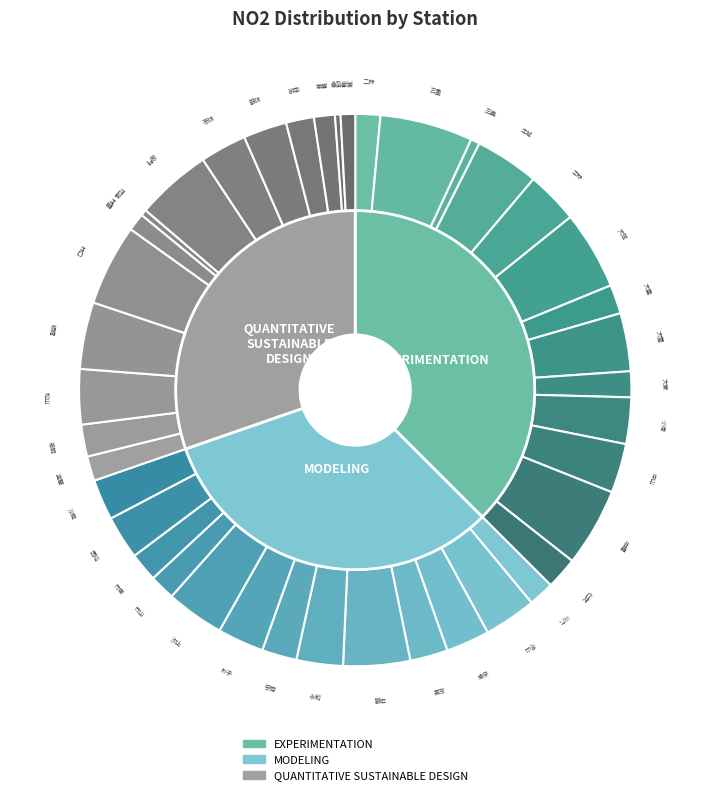

Rank the categories by value from highest to lowest.

三重, 林口, 大同, 中壢, 金門, 平鎮, 板橋, 土城, 大園, 汐止, 松山, 士林, 冬山, 中山, 小港, 永和, 朴子, 前金, 古亭, 西屯, 前鎮, 沙鹿, 左營, 安南, 仁武, 忠明, 大里, 竹東, 南投, 大寮, 斗六, 竹山, 二林, 宜蘭, 屏東, 林園, 美濃, 三義, 花蓮, 恆春